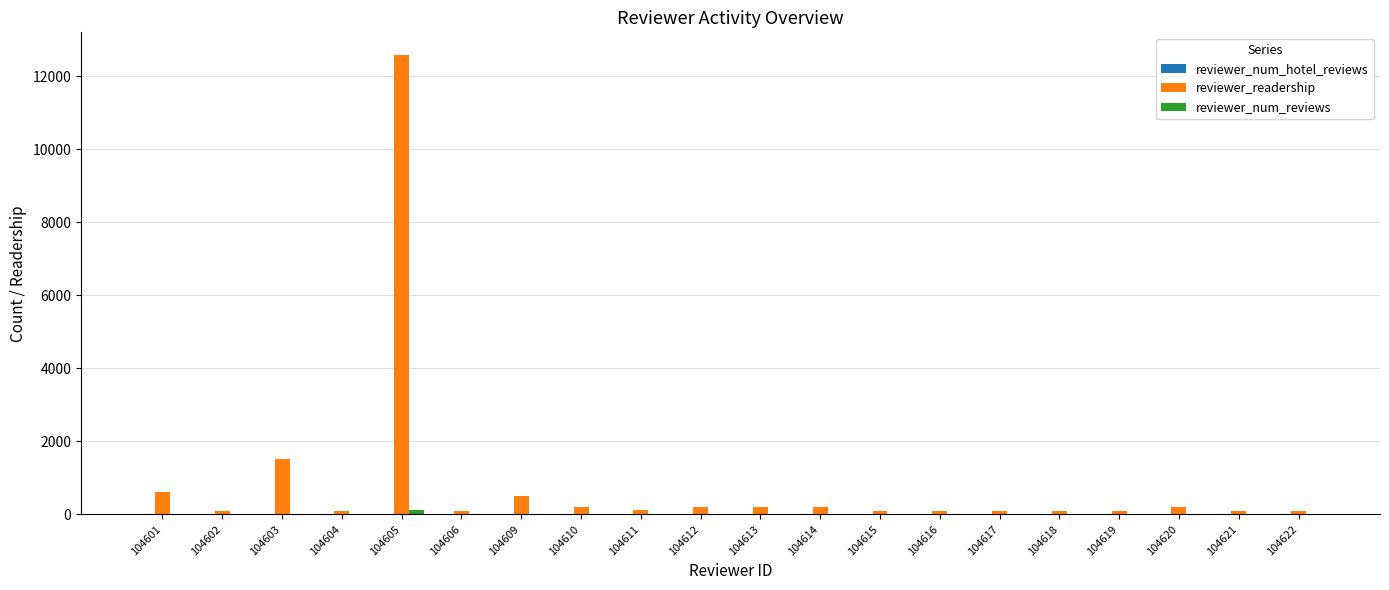

At which category does the chart reach its peak across all series?

104605